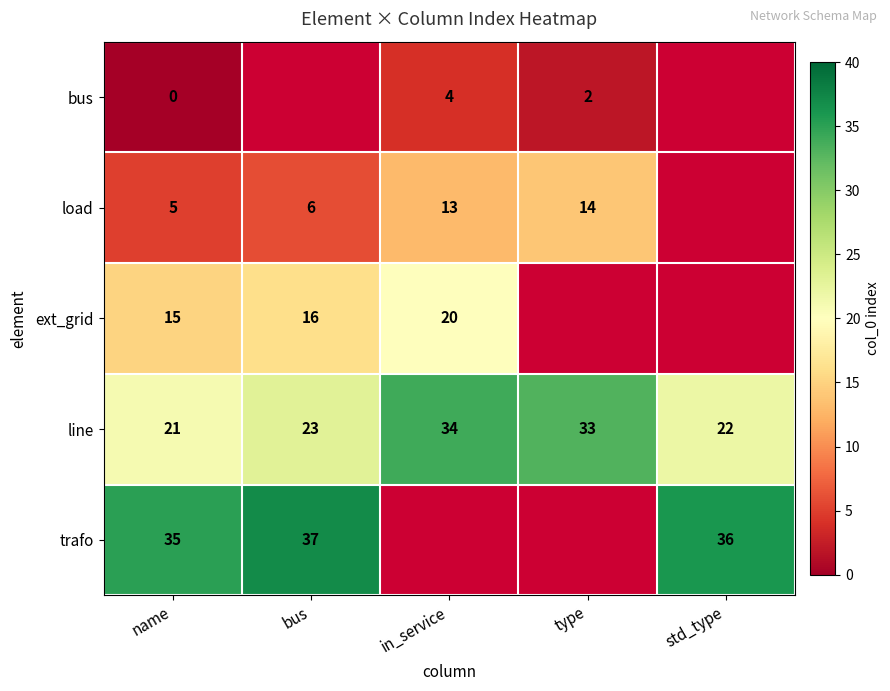

True or false: load has a value of 13 at in_service.

True